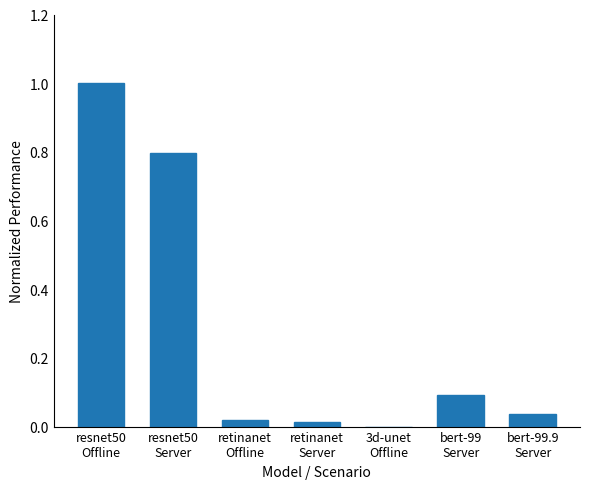

What is the maximum value shown in the chart?

1.0